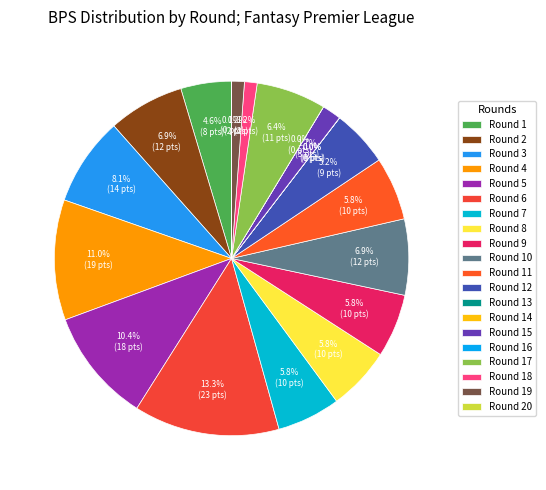

Combined, what portion of the pie is Round 10 and Round 1?

11.6%